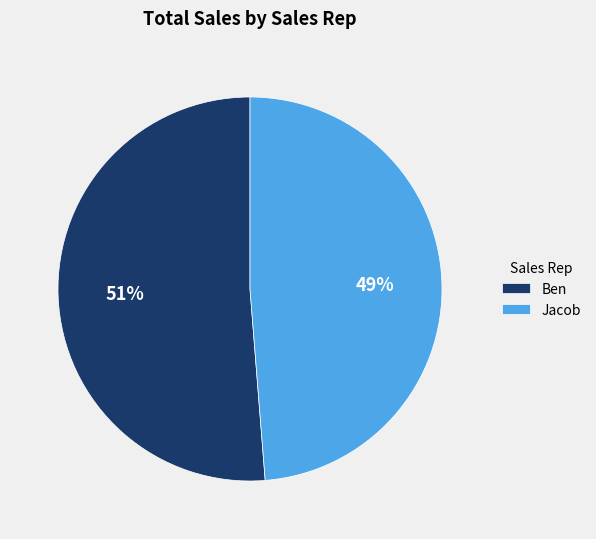

What is the majority slice?

Ben